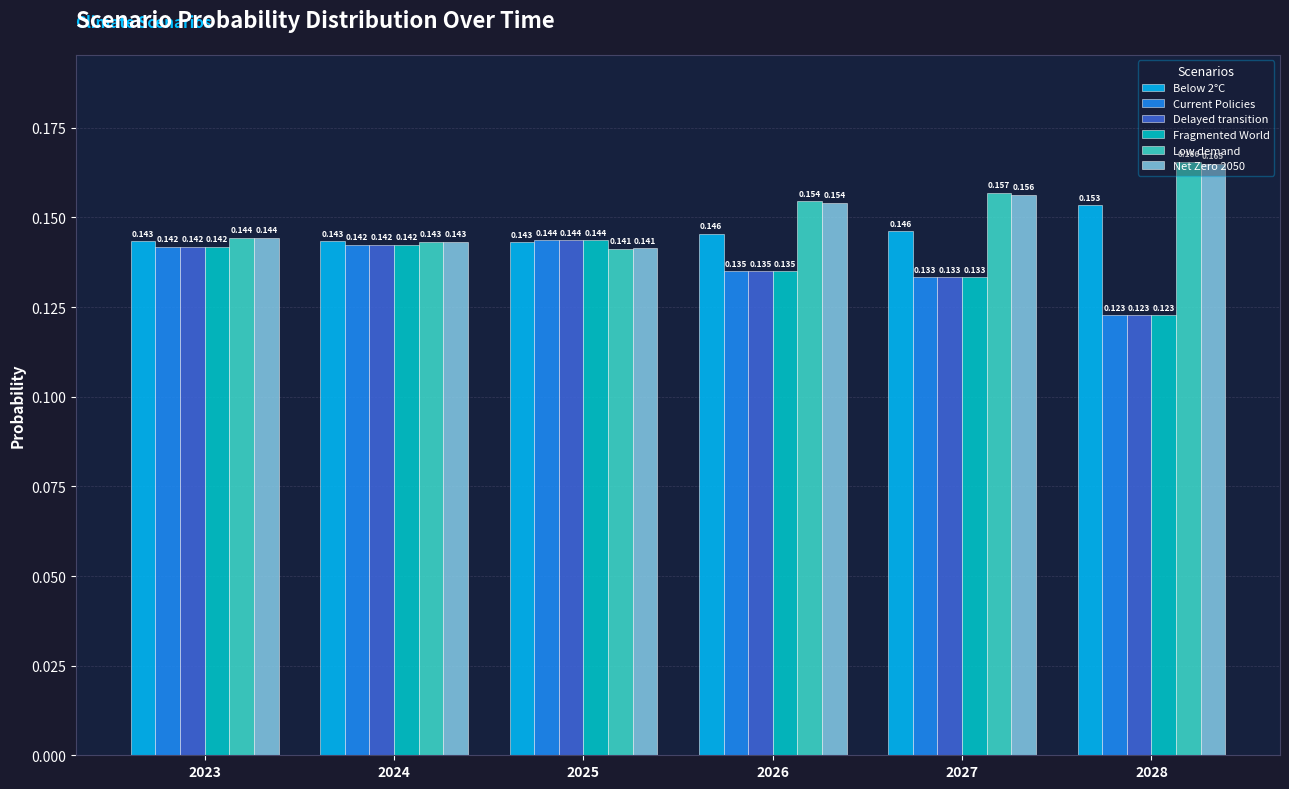

Which series has the largest range (max minus min)?

Low demand